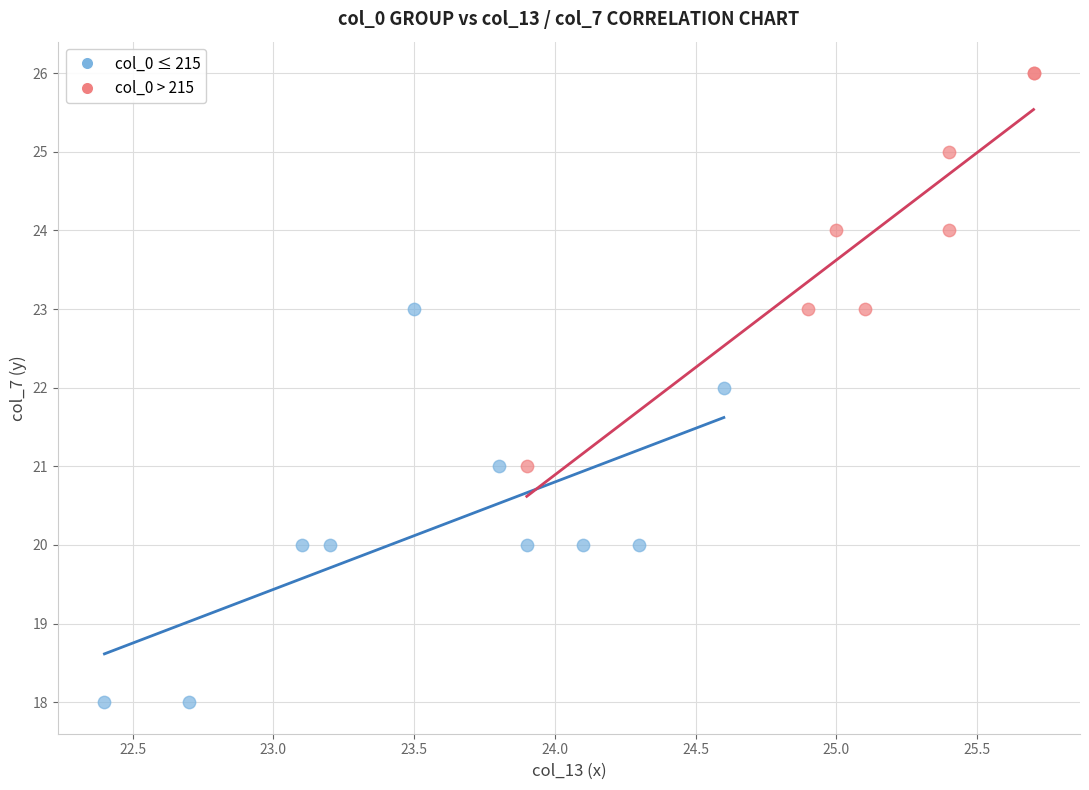

Which series reaches the minimum Y coordinate?

col_0 ≤ 215